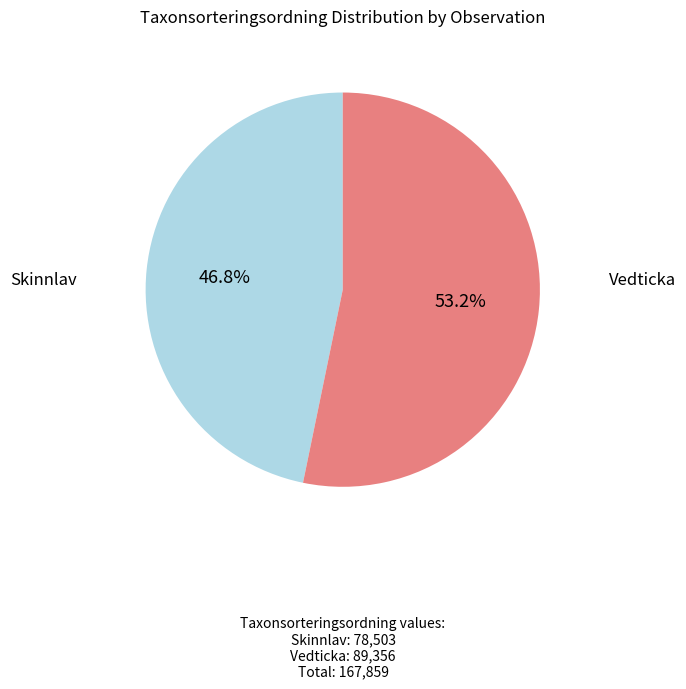

Is there any slice that represents more than half of the pie?

Yes